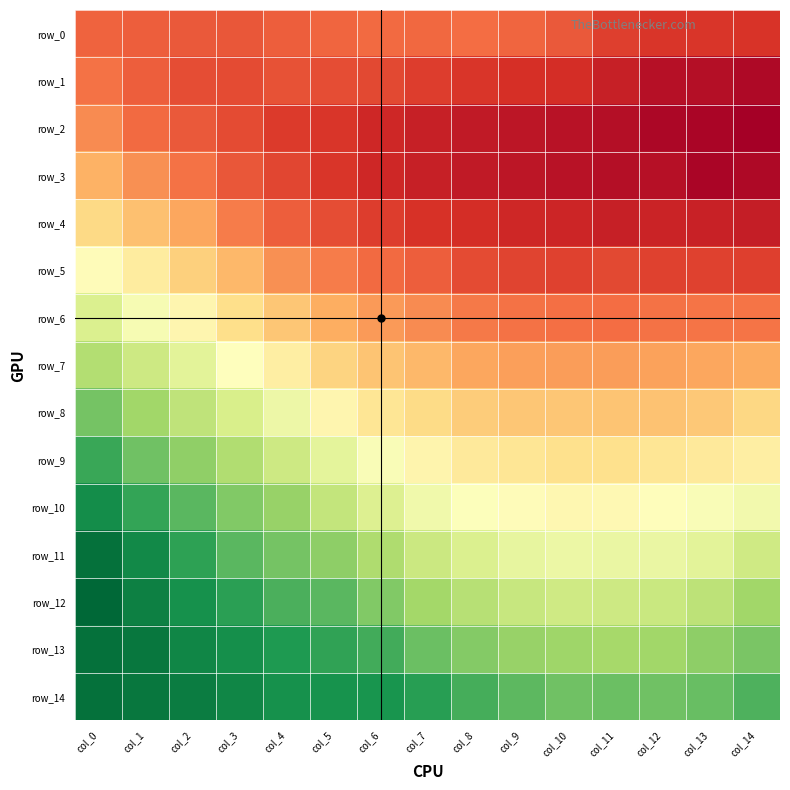

What is the difference between the maximum and second lowest values in the row_7 series?

1.4